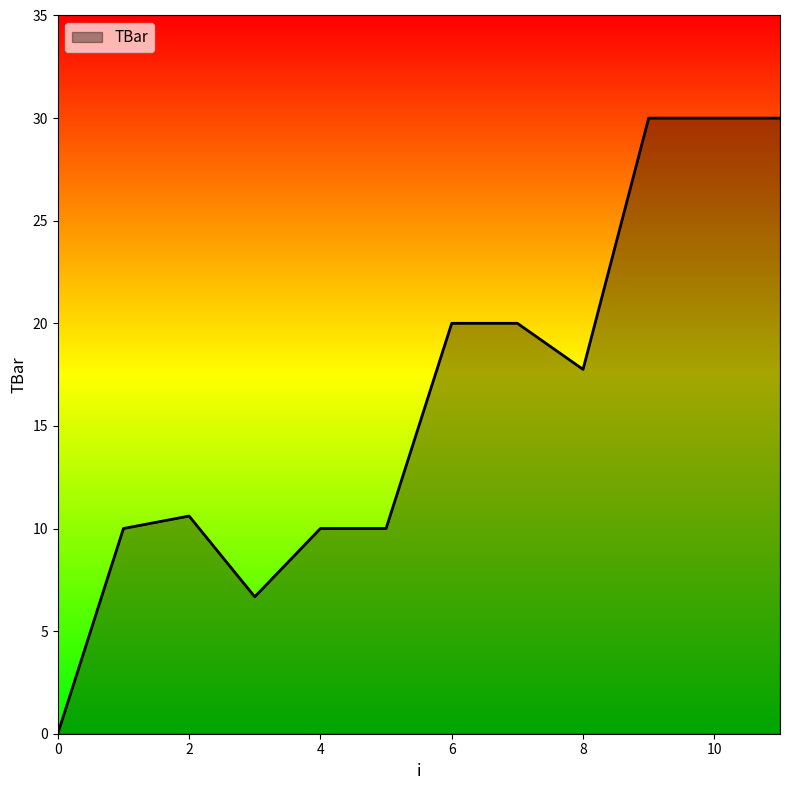

What is the difference between the maximum and minimum values?

30.0